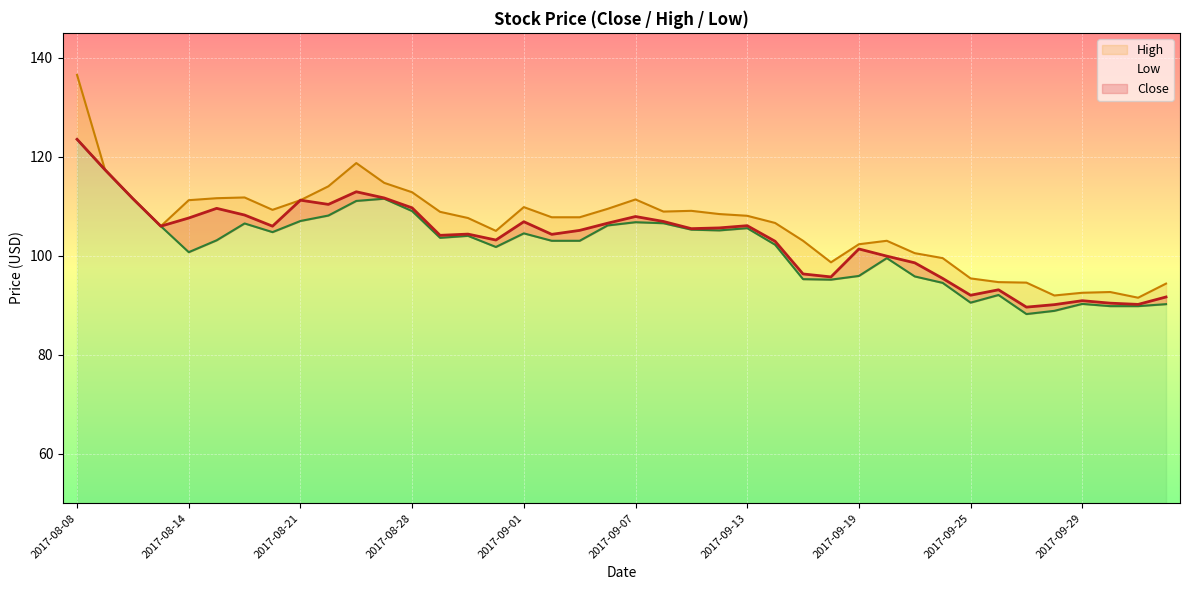

Reading right to left, what are all the values shown in this chart?

Close: 91.7	90.2	90.4	90.9	90.1	89.6	93.1	92.0	95.4	98.5	99.9	101.3	95.7	96.3	102.9	106.0	105.6	105.5	106.9	107.9	106.5	105.1	104.3	106.8	103.2	104.3	104.1	109.7	111.7	112.9	110.3	111.2	106.0	108.2	109.5	107.6	106.0	111.5	117.3	123.5
High: 94.3	91.5	92.7	92.5	92.0	94.5	94.7	95.4	99.5	100.5	103.0	102.3	98.7	103.0	106.6	108.0	108.4	109.0	108.9	111.3	109.5	107.8	107.8	109.8	105.0	107.6	108.8	112.8	114.7	118.7	114.0	111.2	109.2	111.8	111.6	111.2	106.0	111.5	117.3	136.5
Low: 90.2	89.8	89.8	90.2	88.8	88.2	92.0	90.5	94.5	95.8	99.5	95.9	95.2	95.2	102.2	105.5	105.1	105.2	106.5	106.8	106.1	103.0	103.0	104.5	101.8	104.0	103.6	109.0	111.5	111.0	108.1	107.0	104.8	106.5	103.1	100.7	106.0	111.5	117.3	123.5